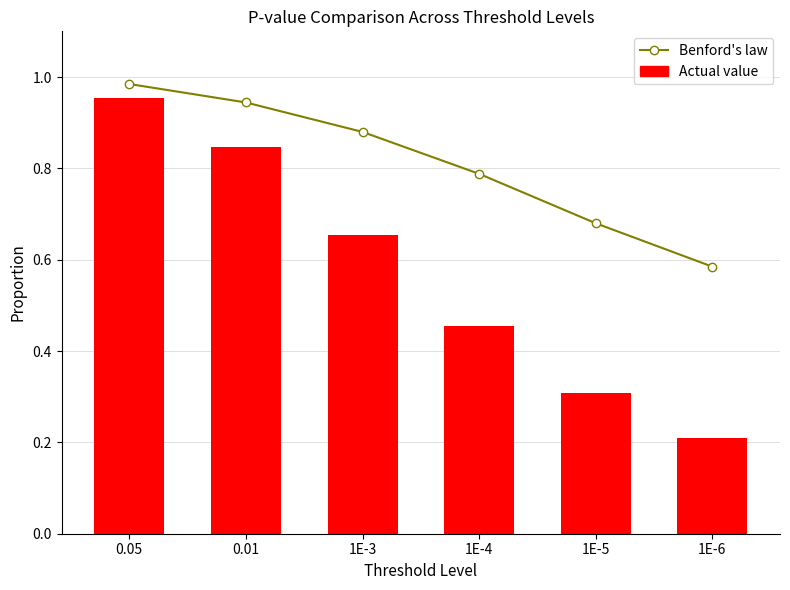

Reading left to right, extract all data points from this chart.

Benford's law: 1.0	0.9	0.9	0.8	0.7	0.6
Actual value: 1.0	0.8	0.7	0.5	0.3	0.2